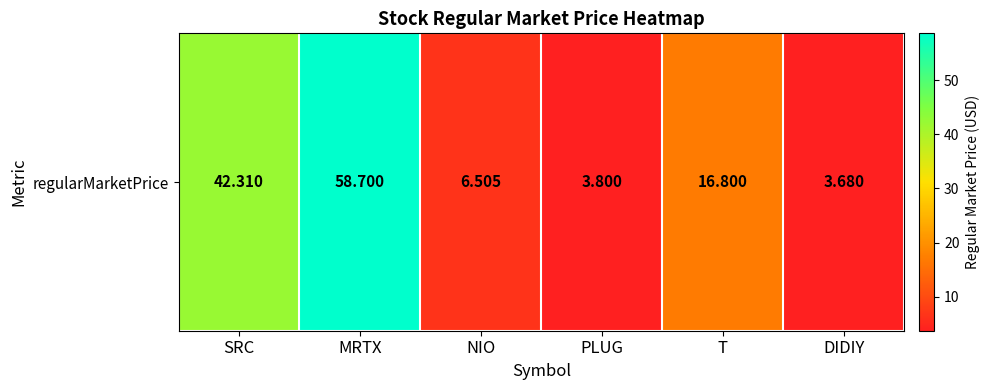

True or false: the data shows 6.5 at NIO.

True